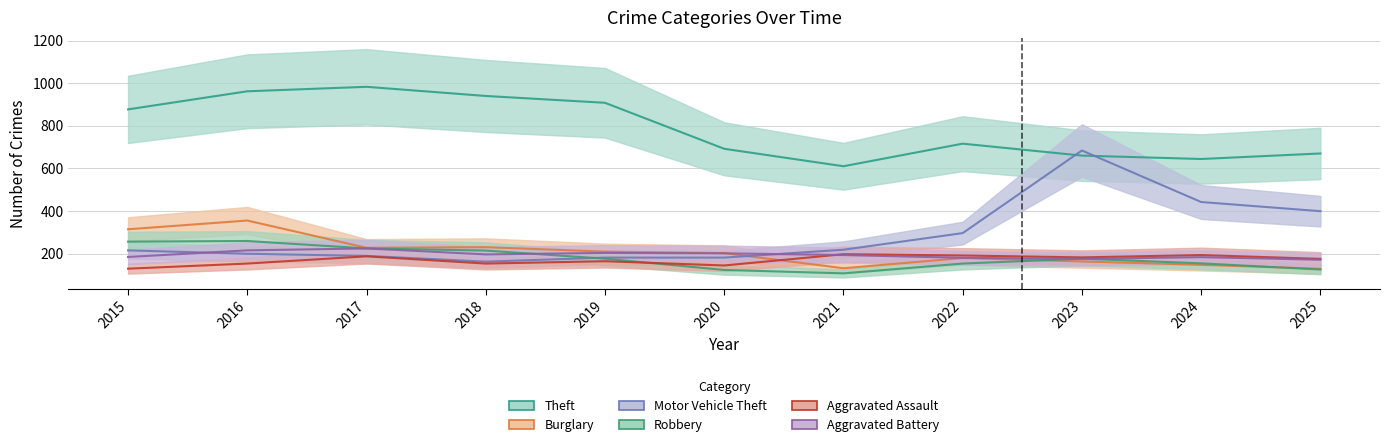

What is the minimum value shown in the chart?

107